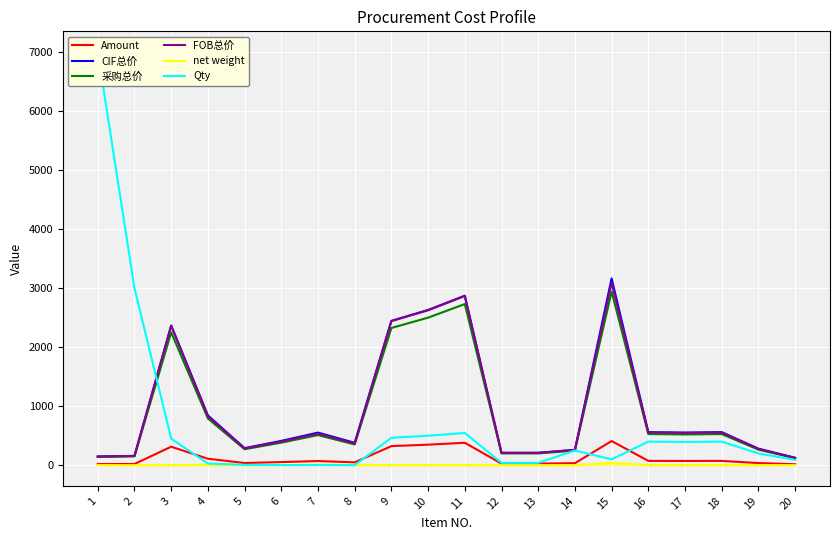

What value does the CIF总价 series have at 16?

560.6